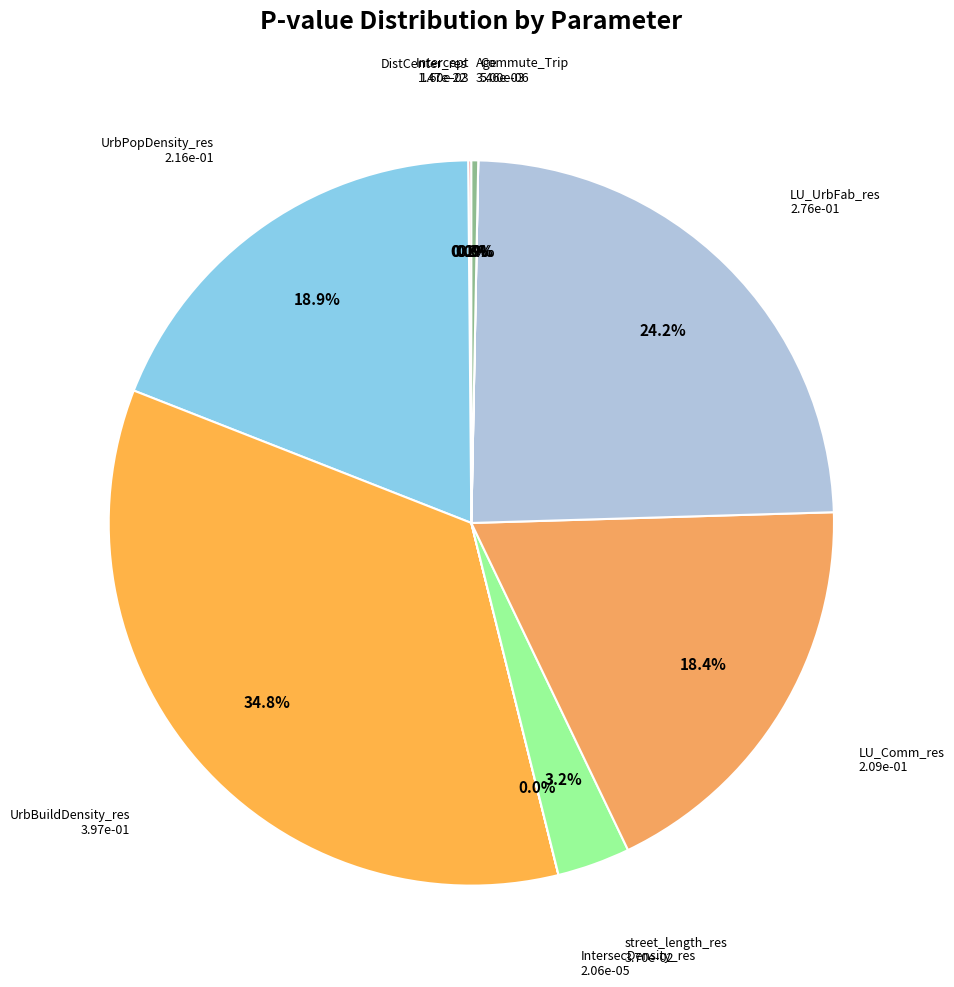

Rank the categories by value from lowest to highest.

DistCenter_res, Commute_Trip, IntersecDensity_res, Intercept, Age, street_length_res, LU_Comm_res, UrbPopDensity_res, LU_UrbFab_res, UrbBuildDensity_res